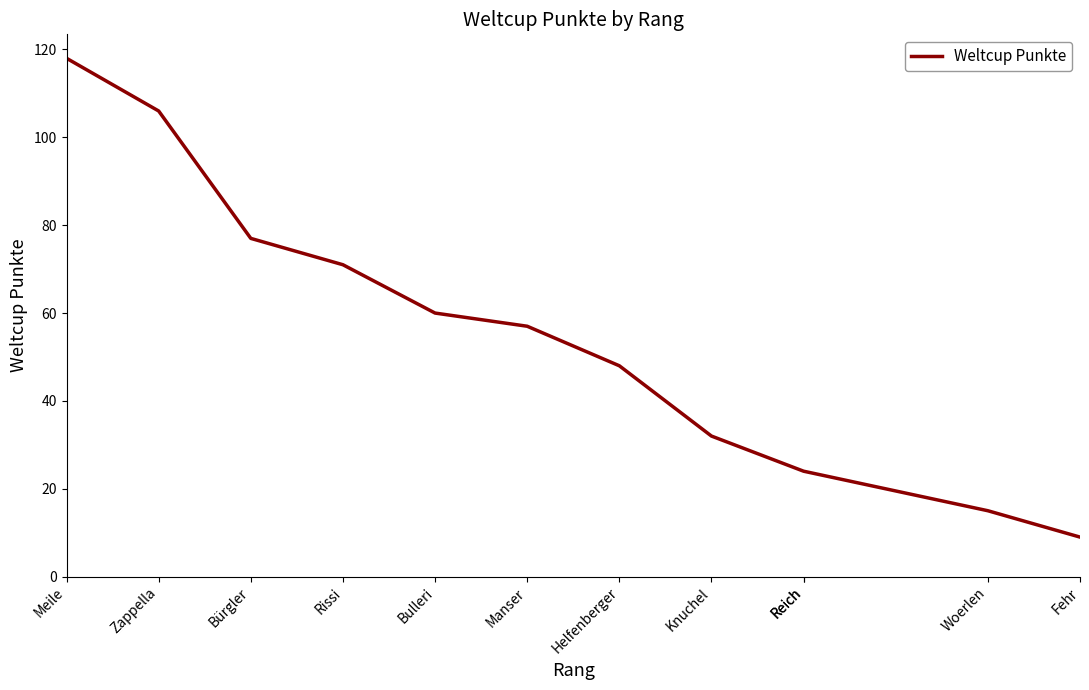

What is the difference between the maximum and second lowest values?

103